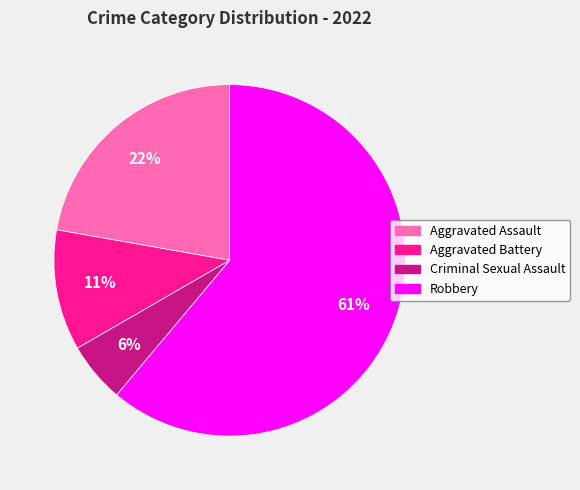

To the nearest percent, what portion does Criminal Sexual Assault represent?

6%